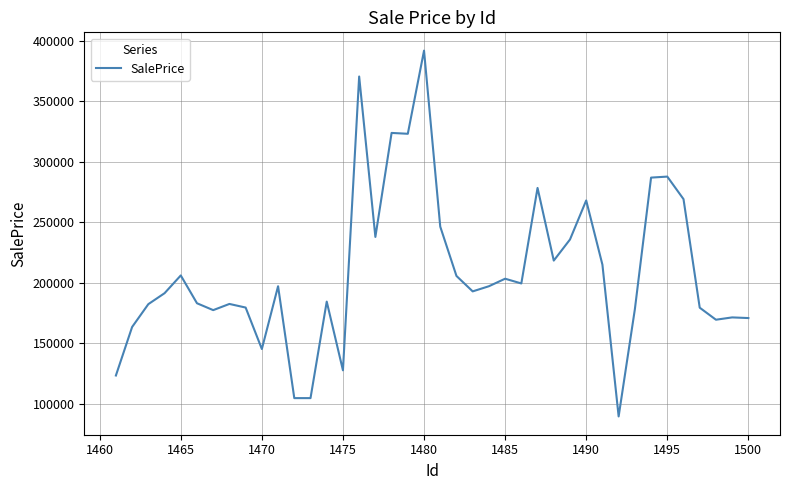

What is the minimum value shown in the chart?

89327.6